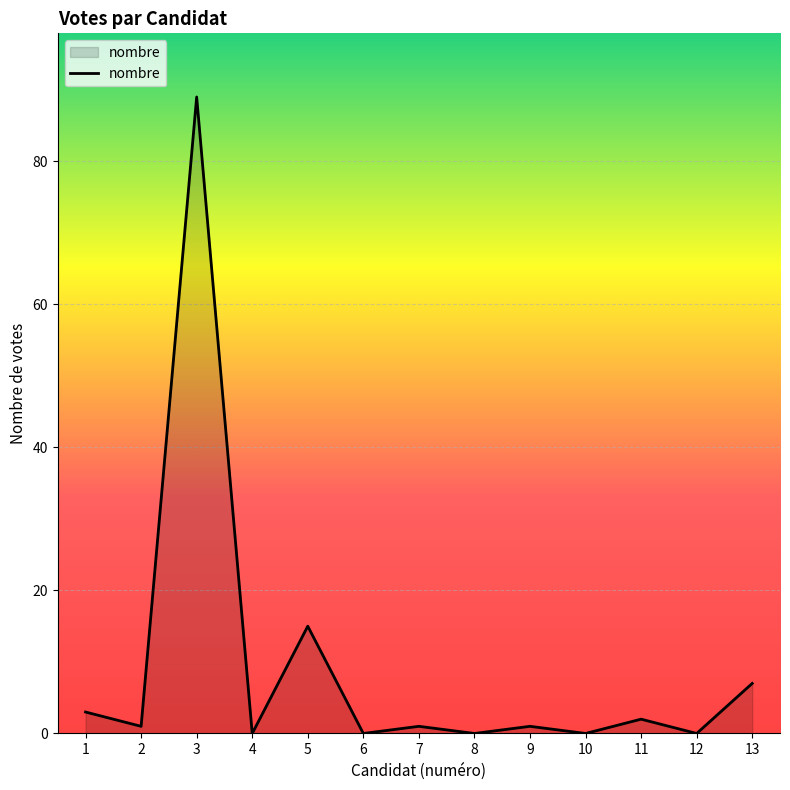

Count the number of categories in the chart.

13